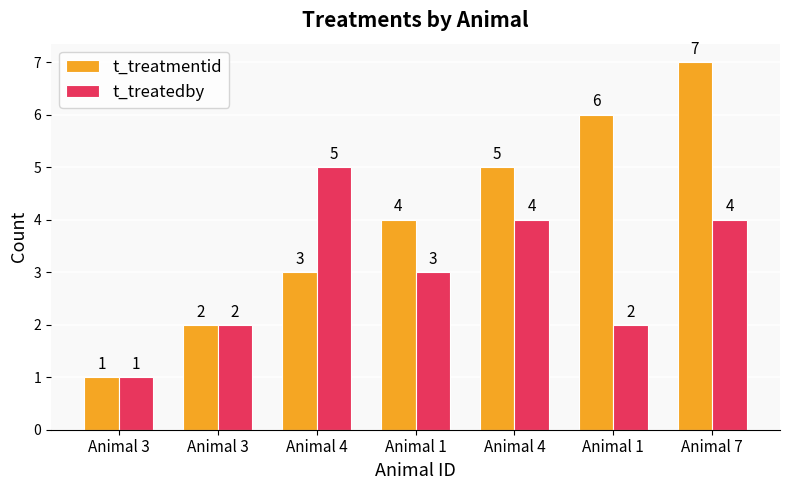

What are all the series names shown in the legend?

t_treatmentid, t_treatedby